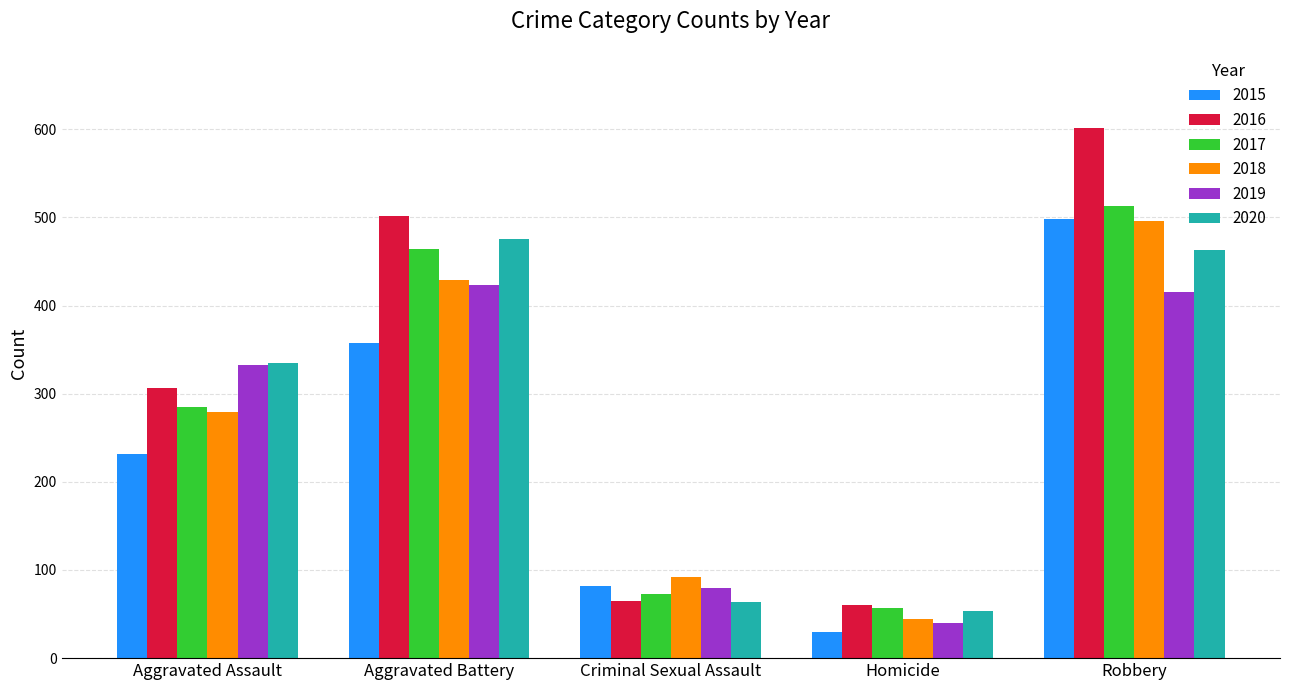

Rank the categories by 2015 value from highest to lowest.

Robbery, Aggravated Battery, Aggravated Assault, Criminal Sexual Assault, Homicide